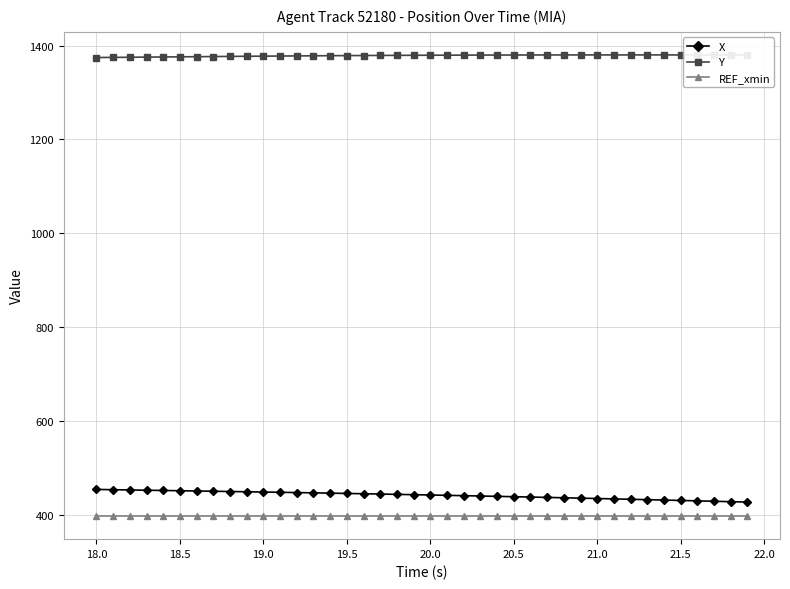

List the series in order of their peak value, highest first.

Y, X, REF_xmin